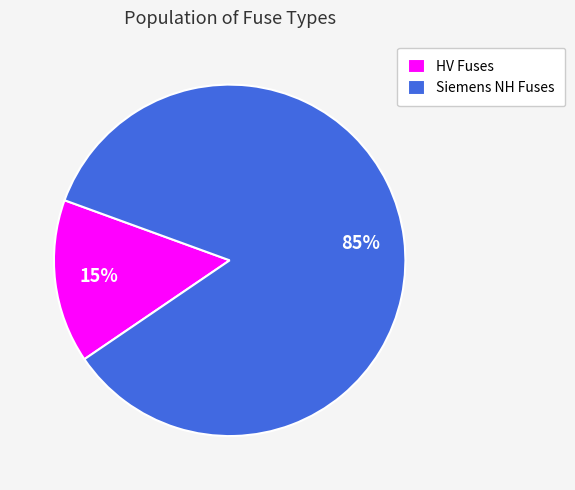

How many slices are in this pie chart?

2